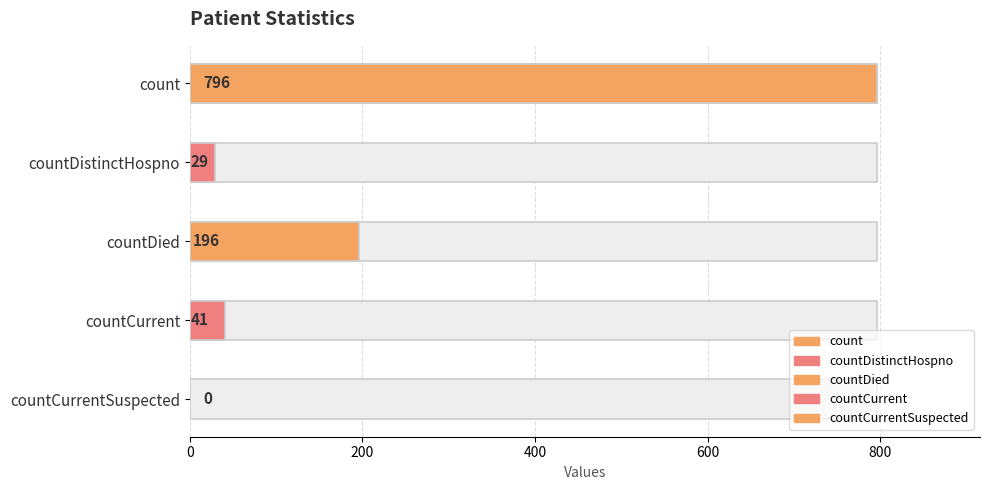

What is the average value?

212